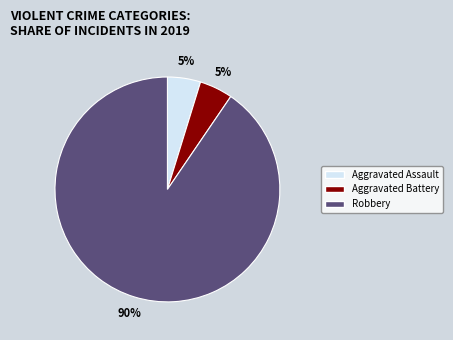

To the nearest percent, what is the average slice percentage?

33%